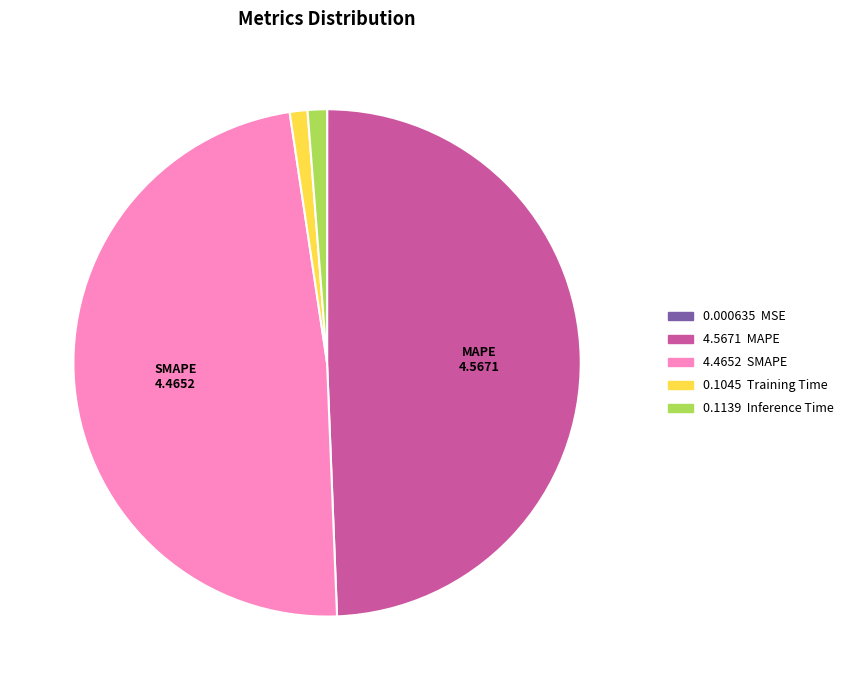

Is there any slice that represents more than half of the pie?

No